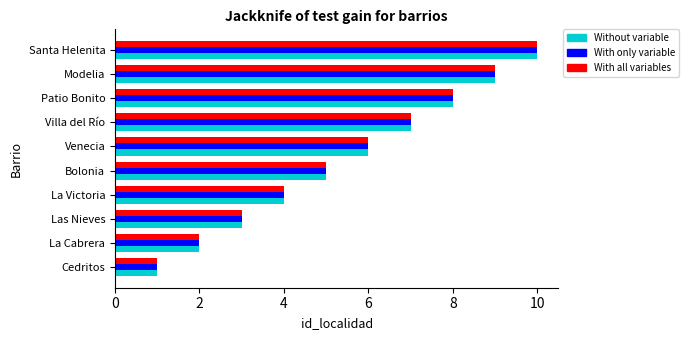

The With only variable series shows 2 at La Cabrera. True or false?

True